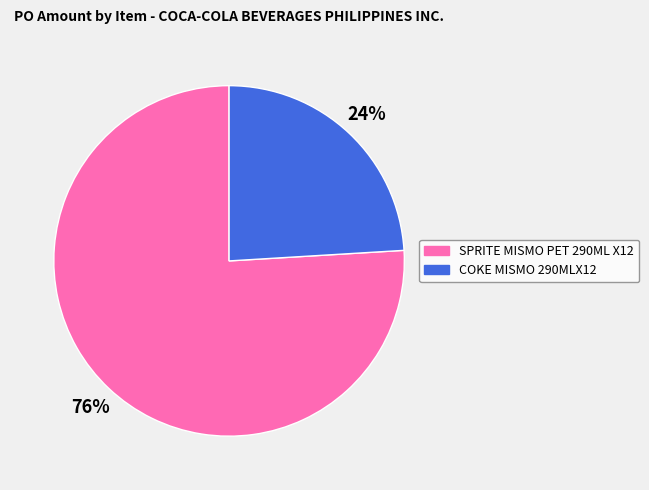

To the nearest percent, what is the difference between the largest and smallest slice percentages?

52%